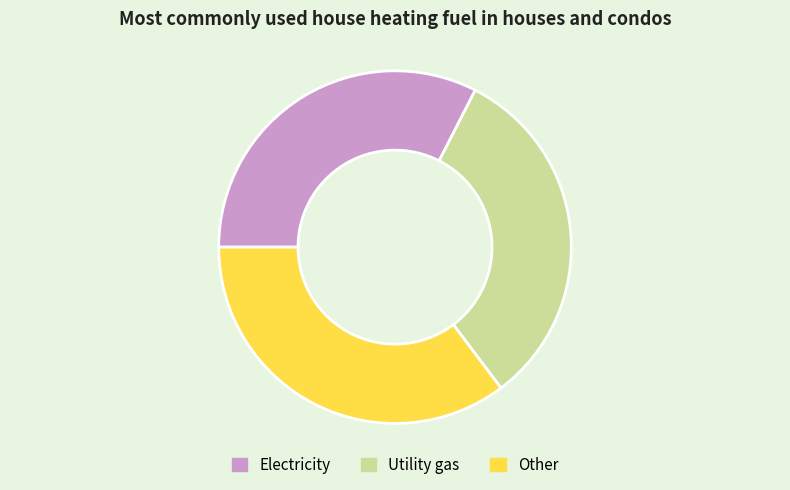

Approximately how many times larger is the value at Electricity compared to Other?

0.9